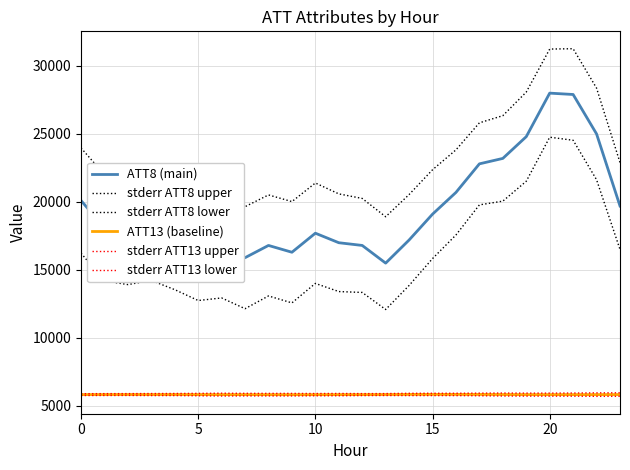

Where does the ATT13 (baseline) series first go above 5833?

5